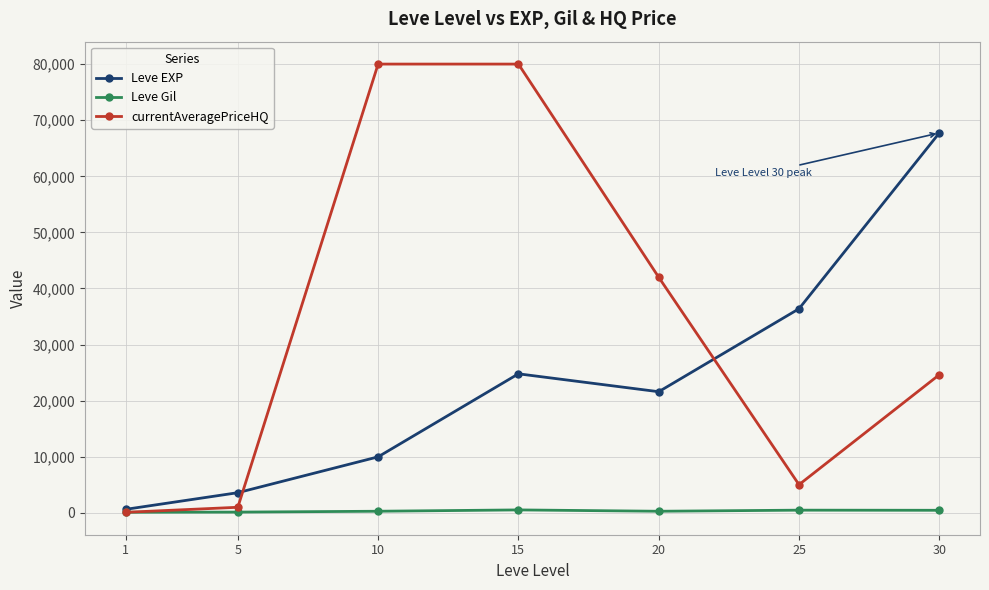

Which series changed the most between 5 and 25?

Leve EXP